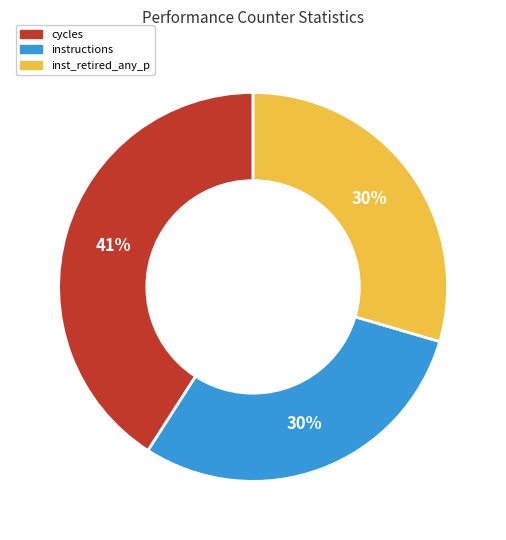

Does any single category account for the majority?

No